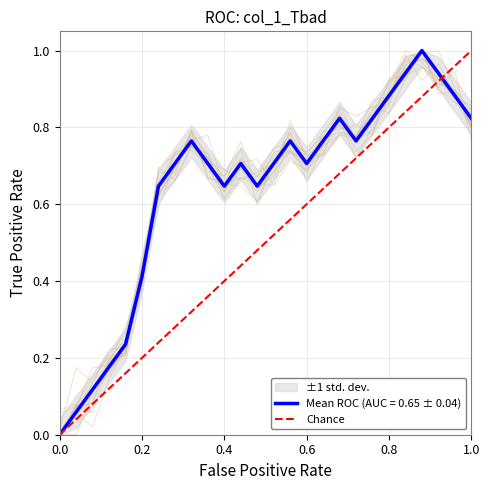

The chart shows a value of 2 at 1.0. True or false?

False